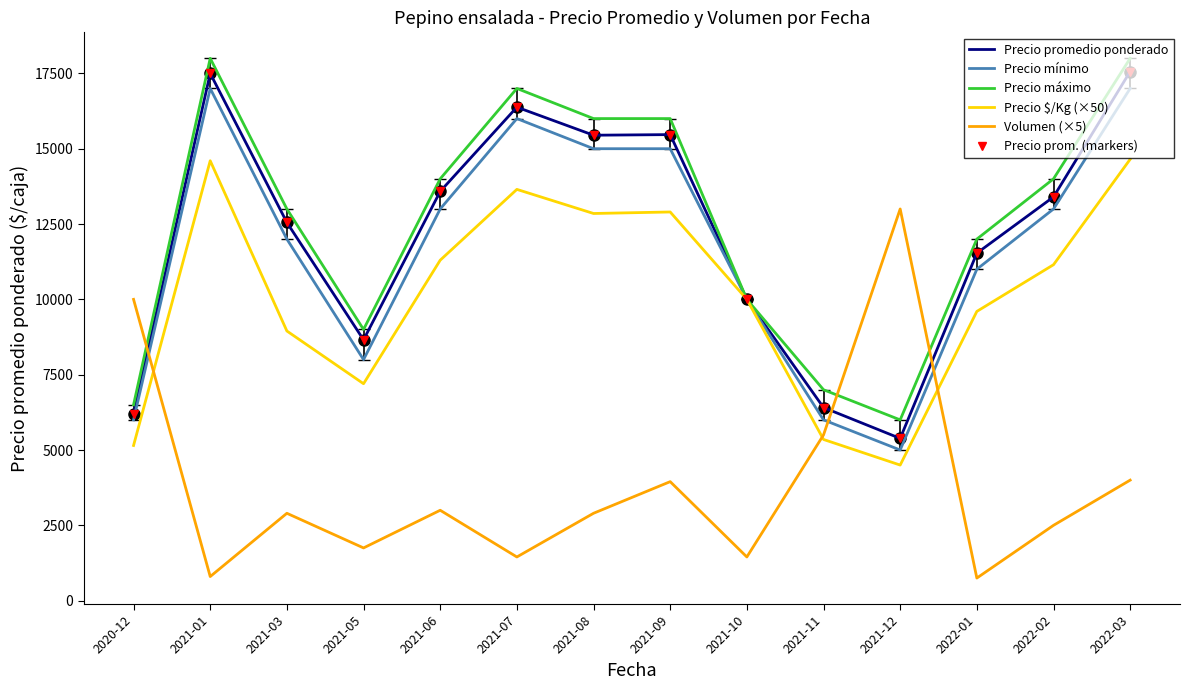

At which label does Precio mínimo first exceed 13000?

2021-01